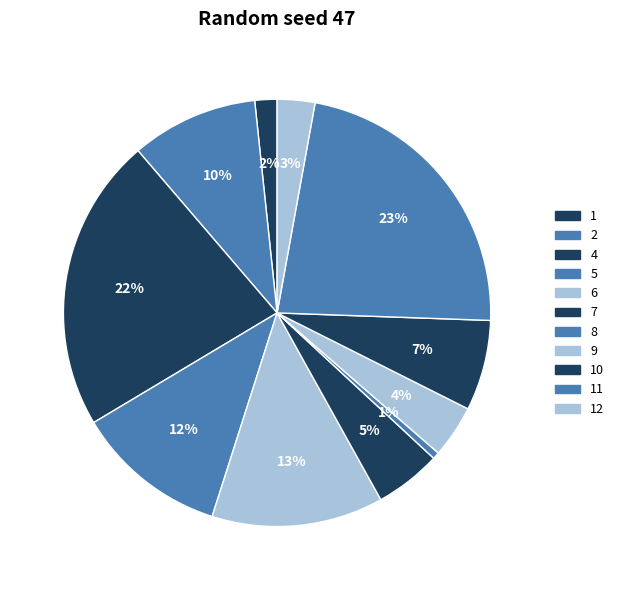

To the nearest percent, what percentage of the pie is 2?

10%